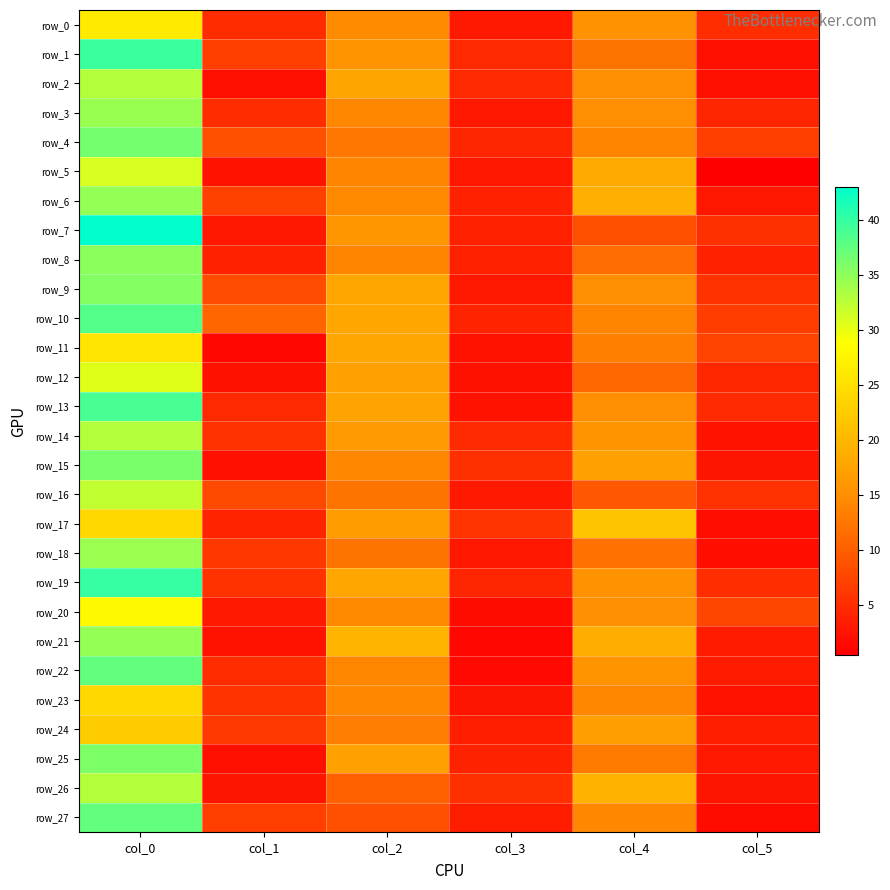

True or false: row_22 has a value of 14.2 at col_2.

True